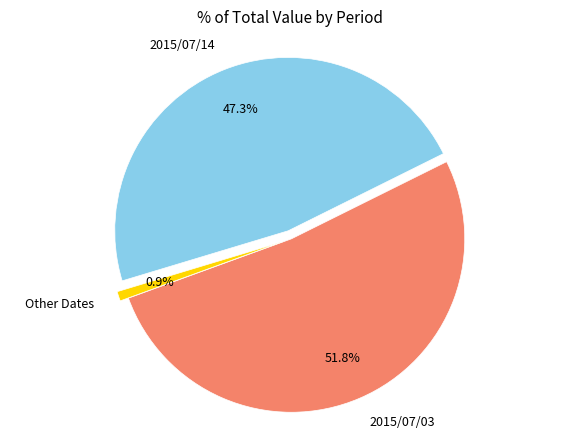

What is the smallest slice in the pie chart?

Other Dates